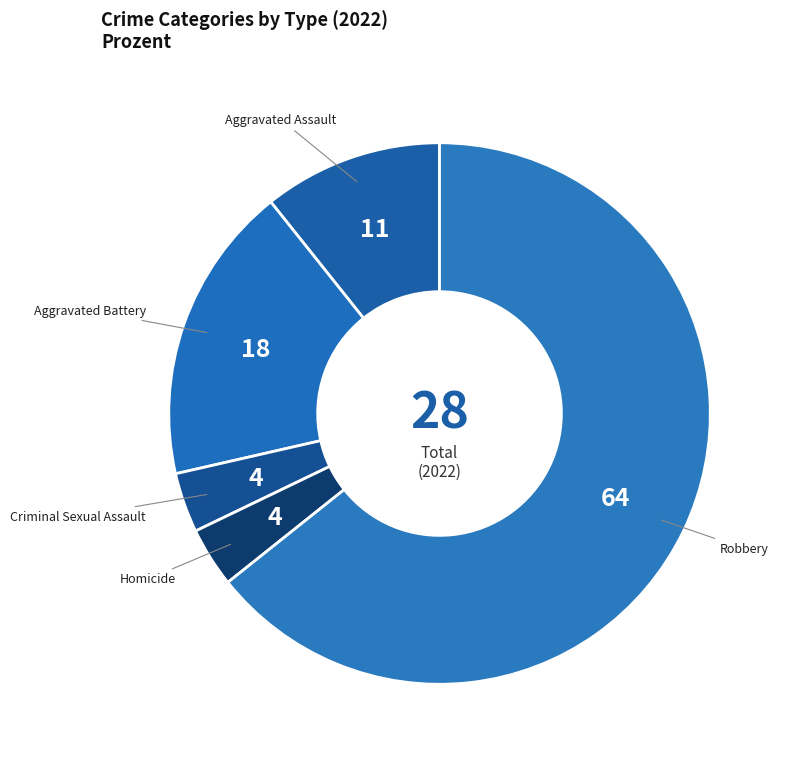

Combined, do Aggravated Battery and Robbery account for over 50%?

Yes